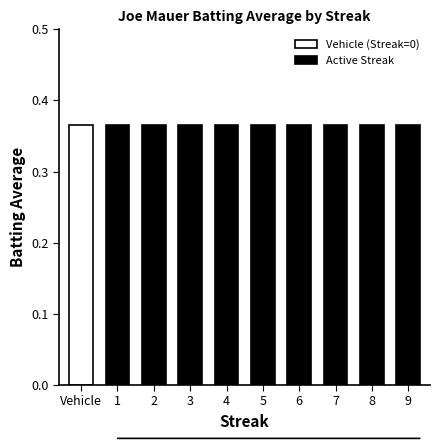

The value of Hit at 2 is 3.2. True or false?

False